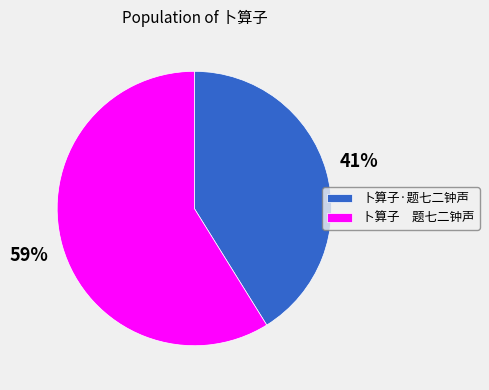

Which slice represents more than half of the pie?

卜算子 题七二钟声